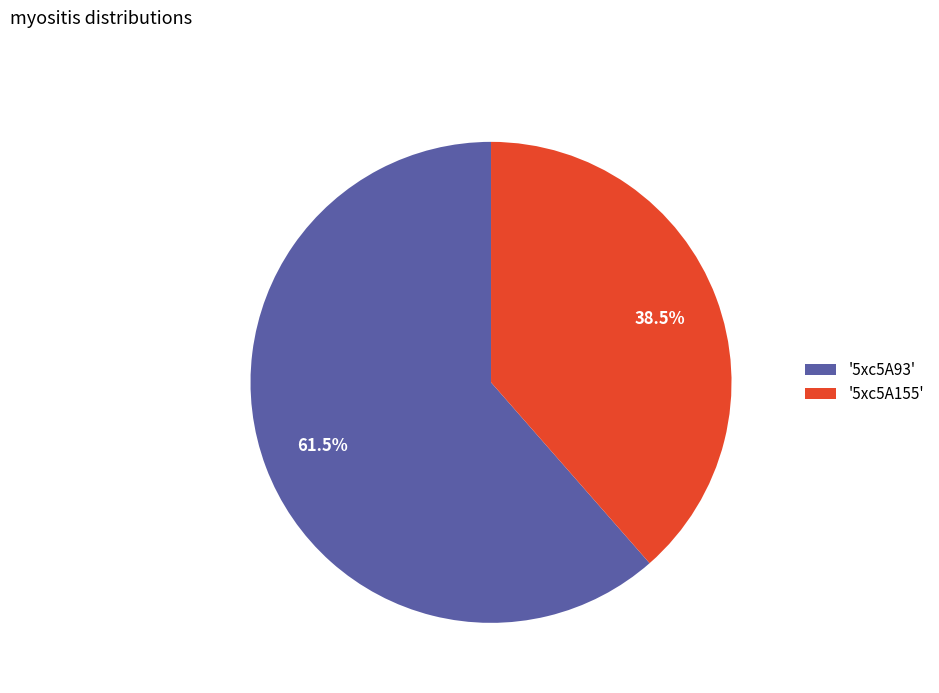

Which slice represents more than half of the pie?

'5xc5A93'